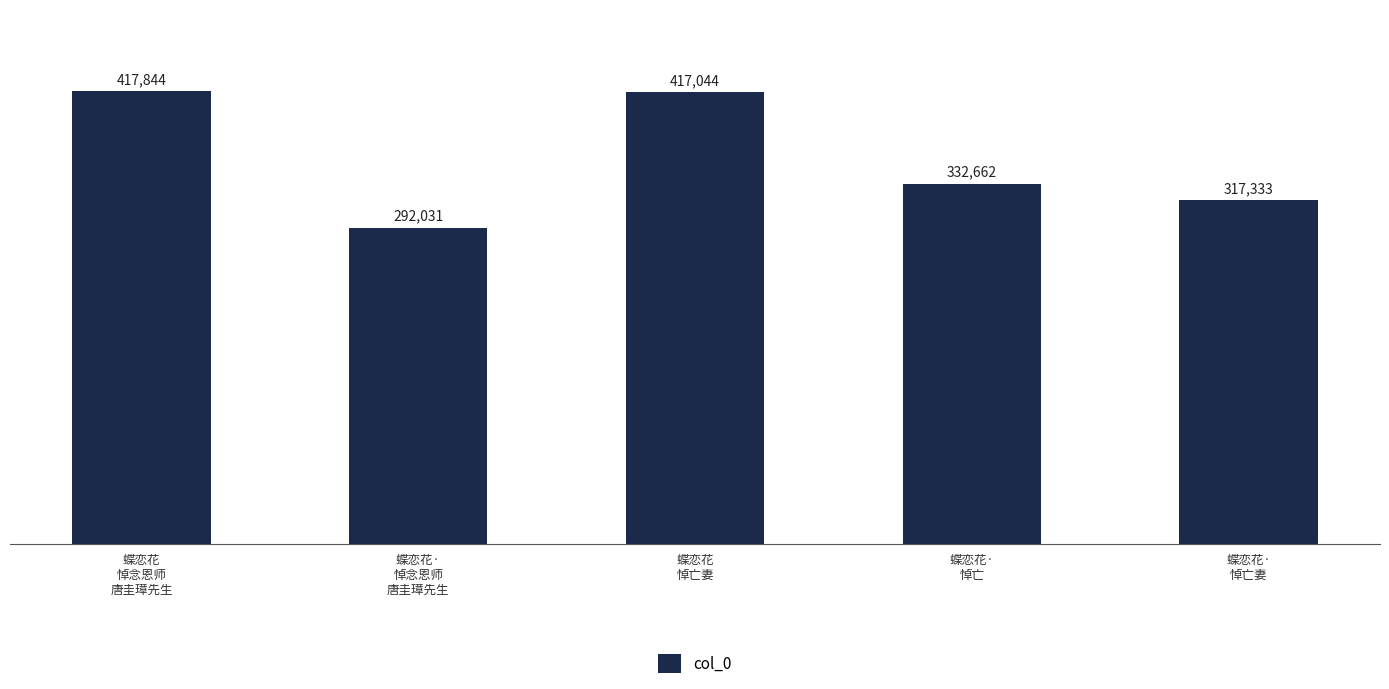

What is the change in value from 蝶恋花·
悼念恩师
唐圭璋先生 to 蝶恋花·
悼亡?

+40631